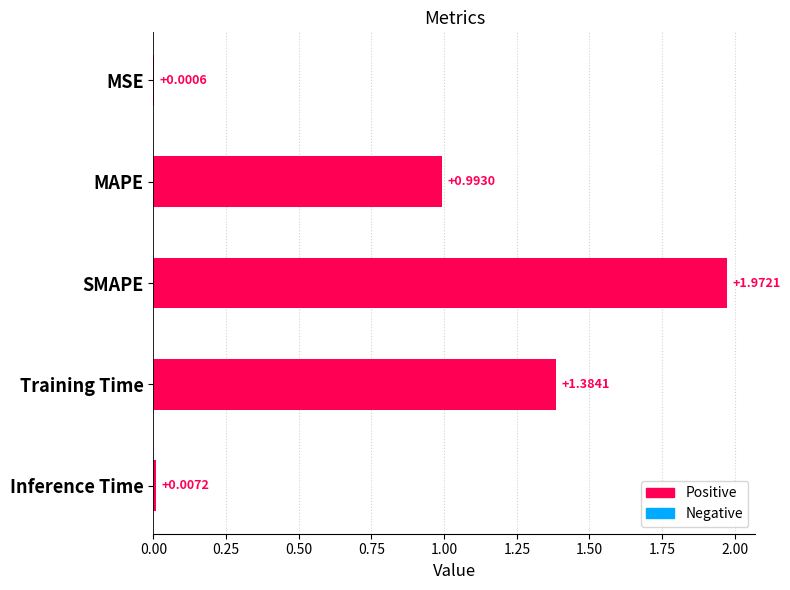

What is the sum of the values at SMAPE and MAPE?

3.0